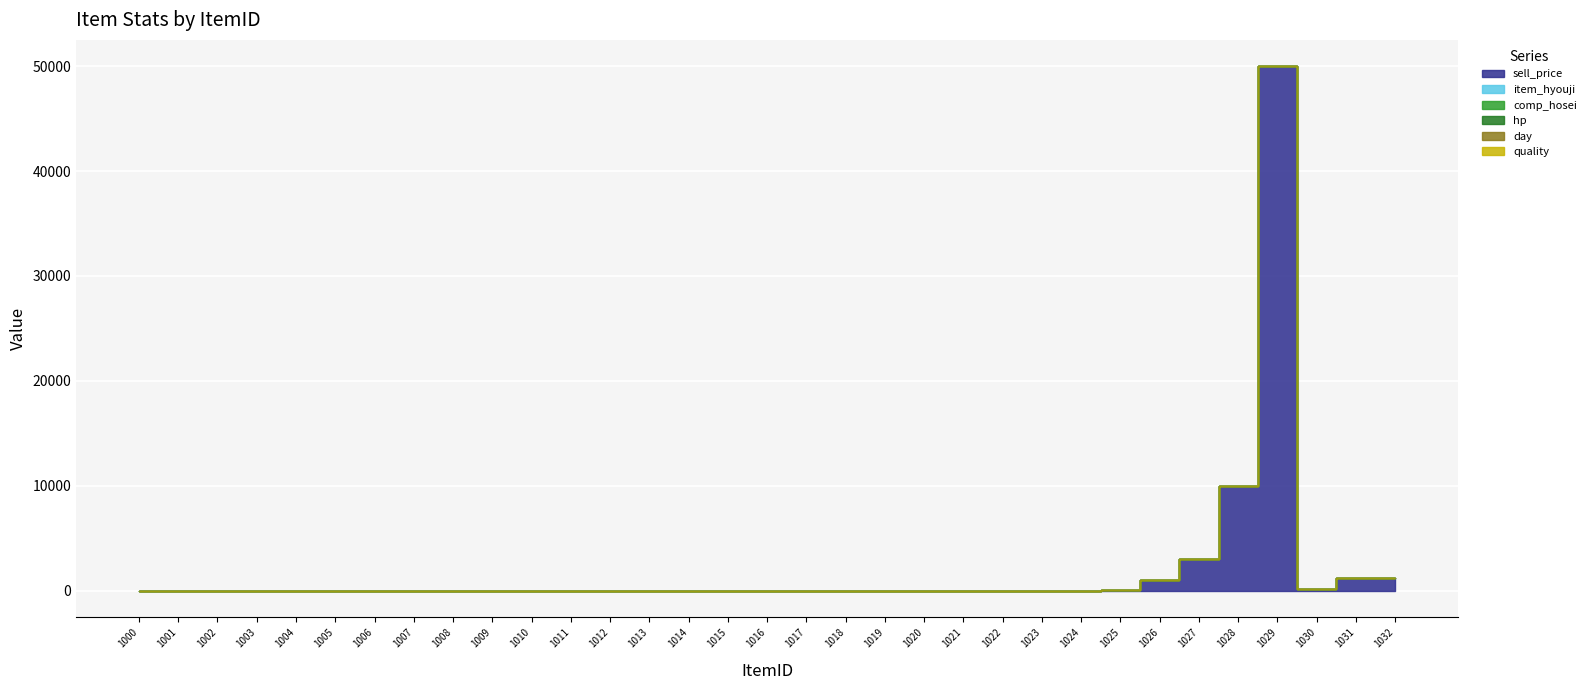

True or false: comp_hosei has a value of 0 at 1008.

True